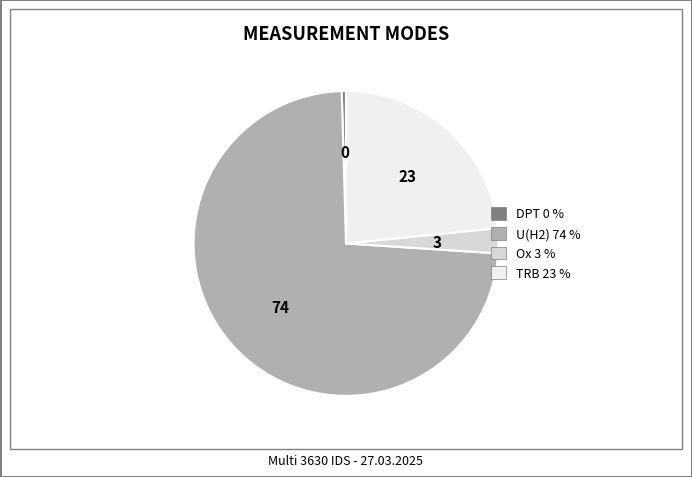

What is the smallest slice in the pie chart?

DPT